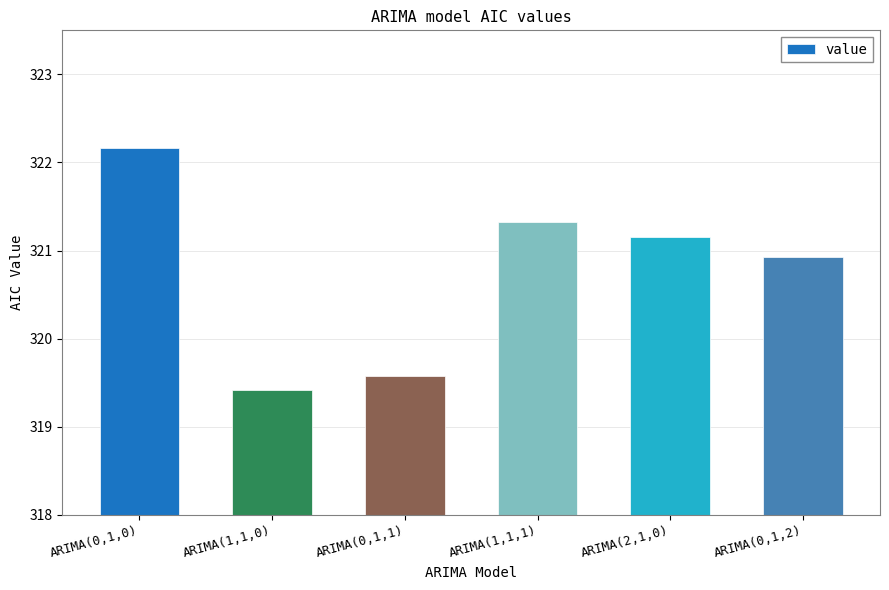

What is the sum of the values at ARIMA(0,1,0) and ARIMA(0,1,1)?

641.7